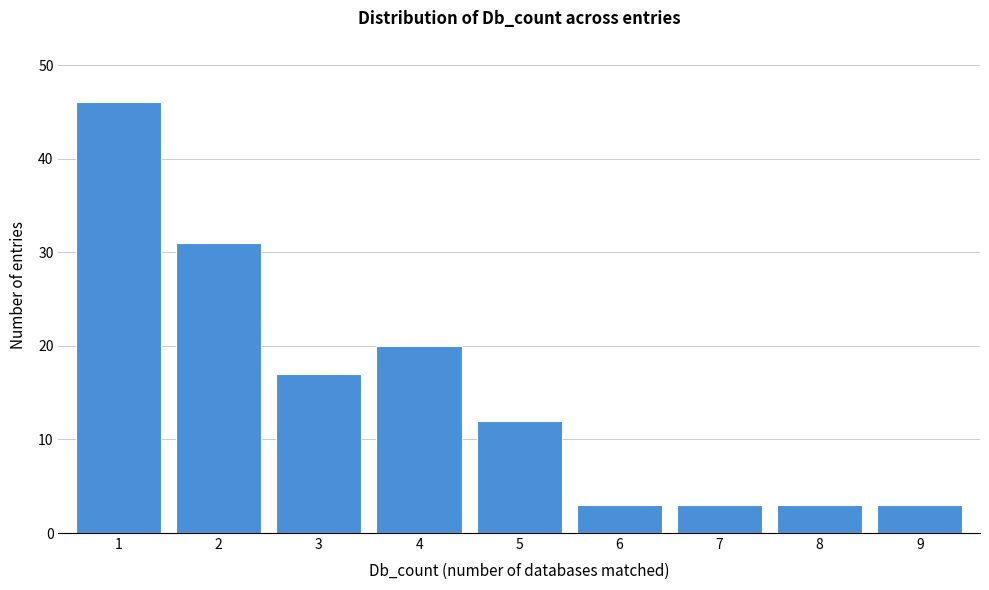

Reading left to right, list every bar in this chart as the range it spans on the x-axis followed by its height. The values are not printed on the chart, so give them approximately, as read against the axis.

0.5 to 1.5: 46
1.5 to 2.5: 31
2.5 to 3.5: 17
3.5 to 4.5: 20
4.5 to 5.5: 12
5.5 to 6.5: 3
6.5 to 7.5: 3
7.5 to 8.5: 3
8.5 to 9.5: 3